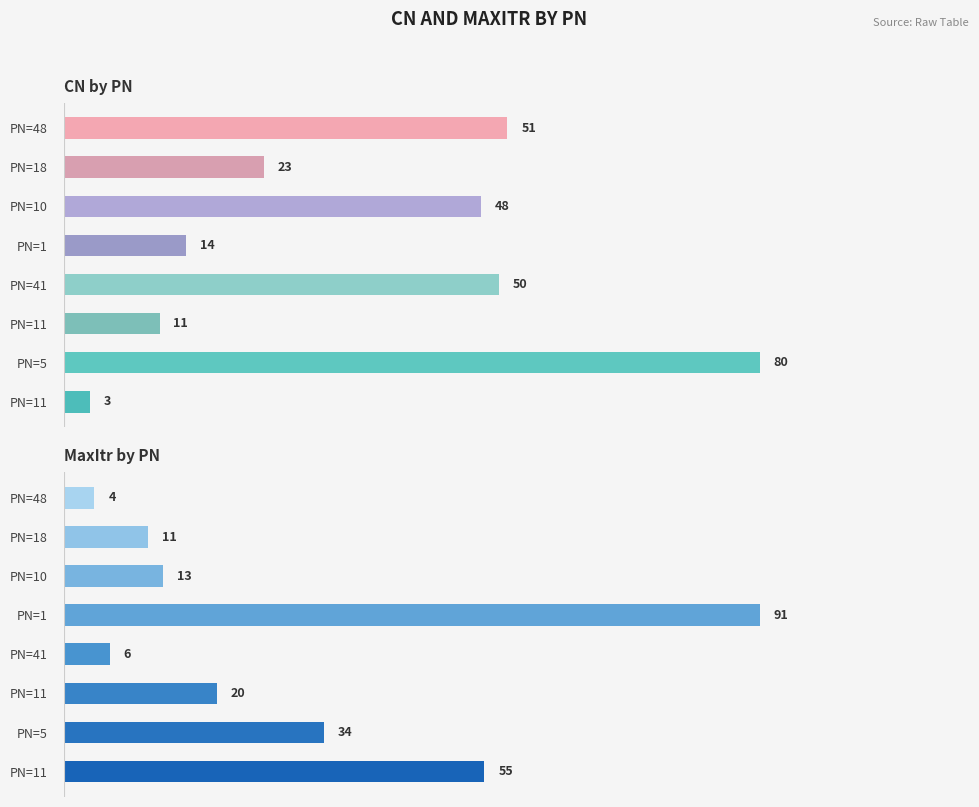

What are all the series names shown in the legend?

CN, MaxItr